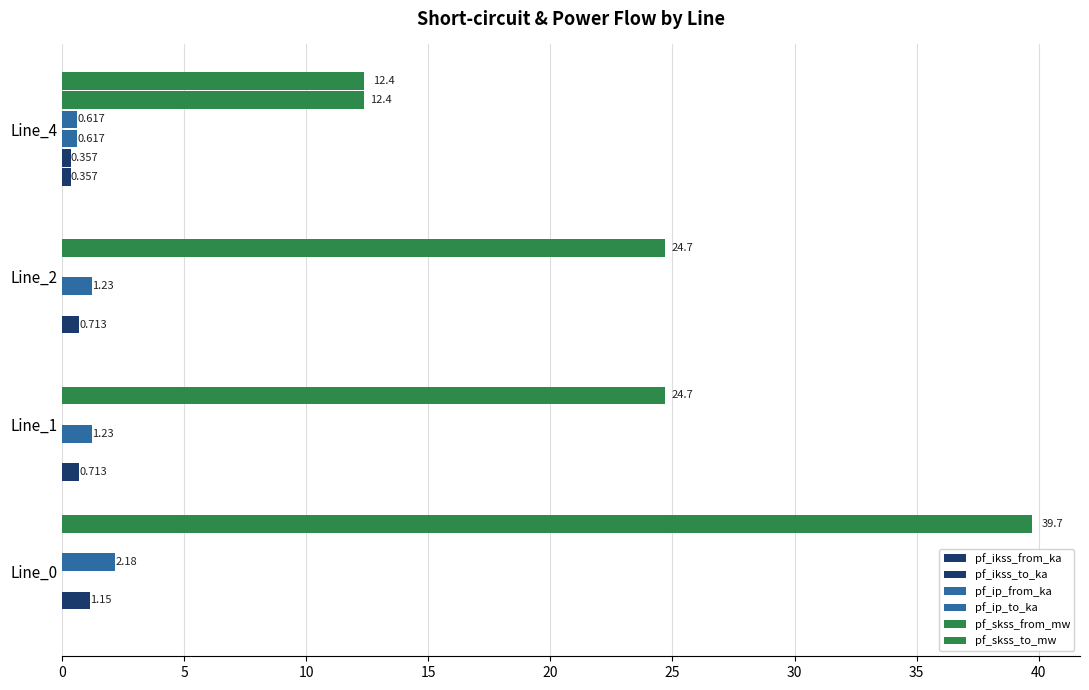

How many positive values does the pf_ip_to_ka series have?

2